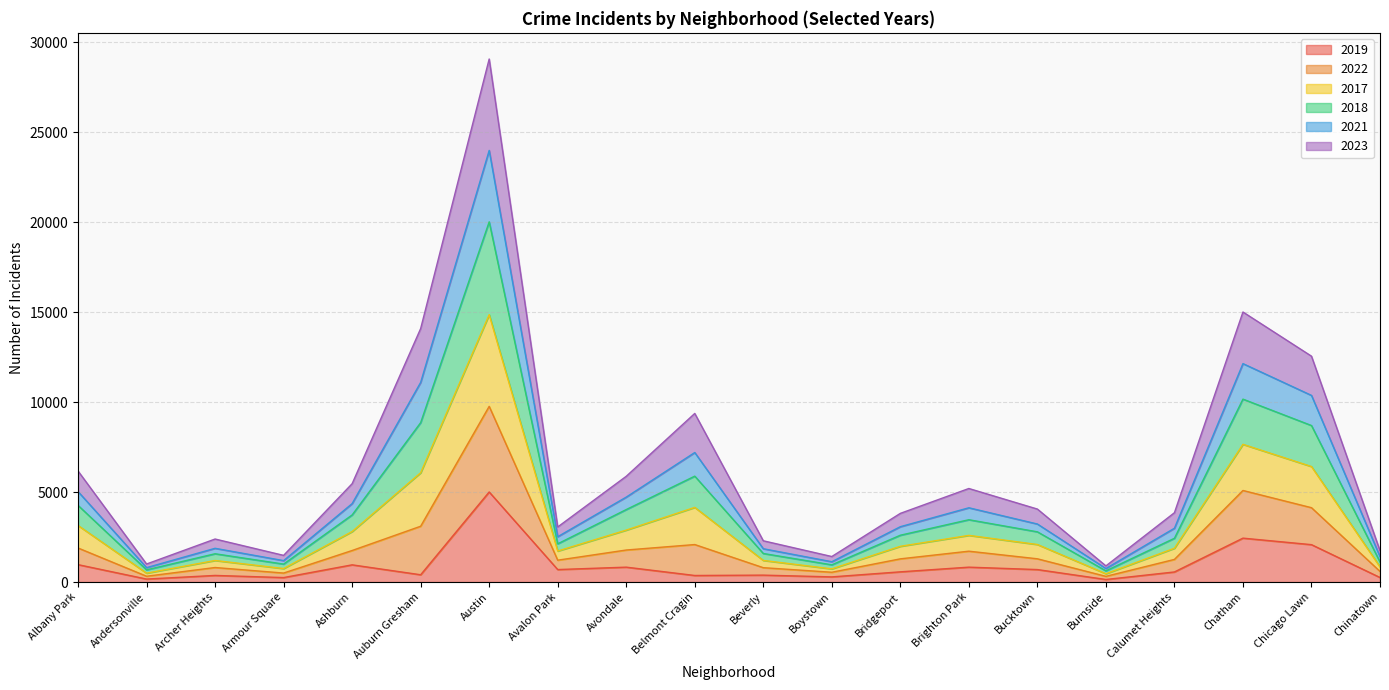

What are all the series names shown in the legend?

2019, 2022, 2017, 2018, 2021, 2023